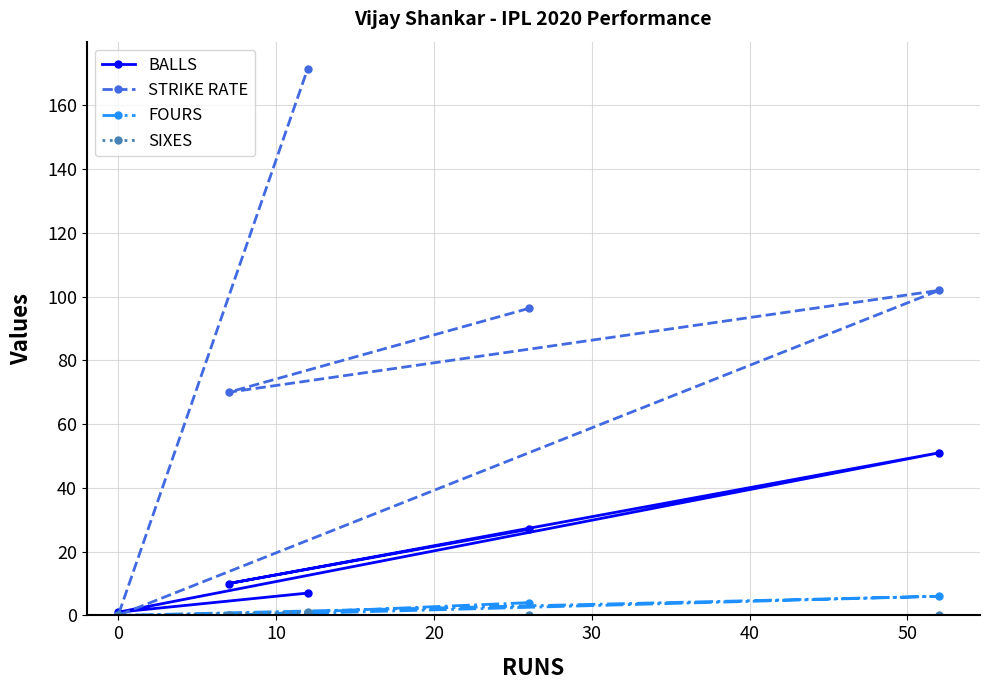

At how many categories does at least one series exceed 106?

1